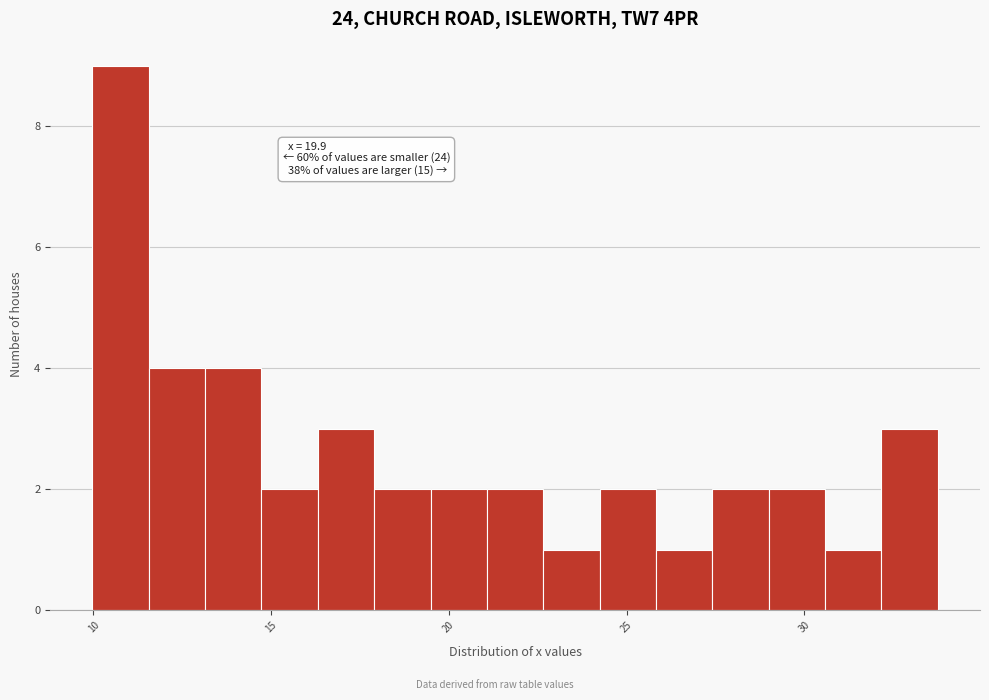

Around what value on the x-axis is the tallest bar? Give the approximate position of its centre, as read against the axis.

11.0